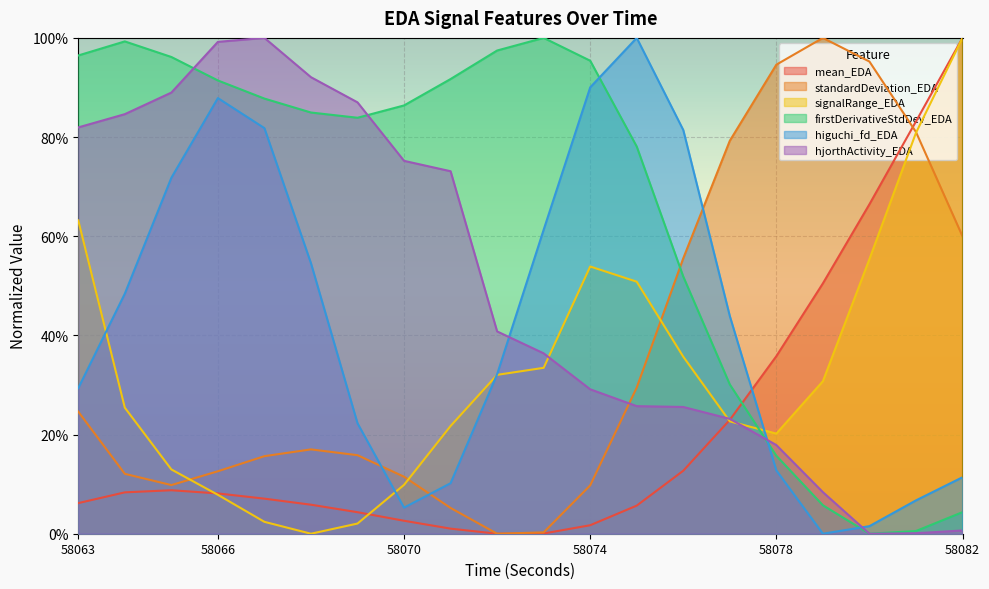

In standardDeviation_EDA, how many points are lower than both neighbors (excluding endpoints)?

2